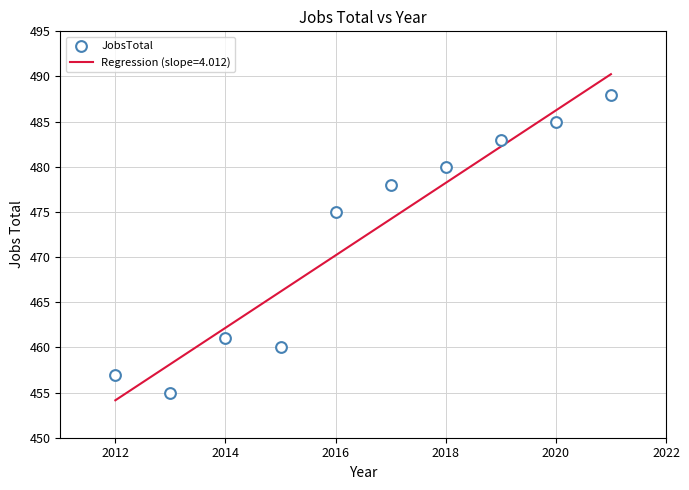

What is the average Y value?

472